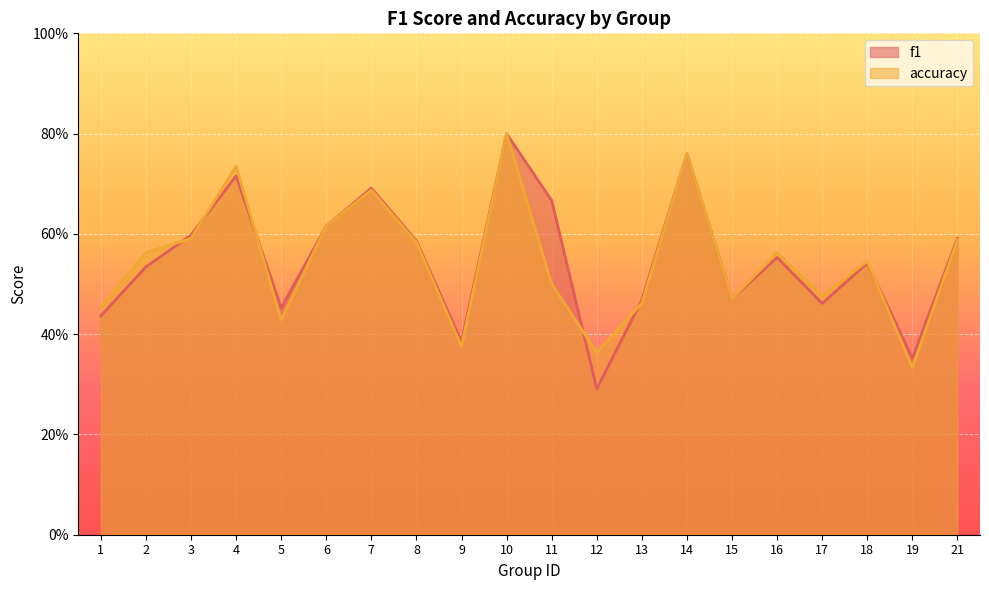

Which label corresponds to the smallest value in the chart?

12